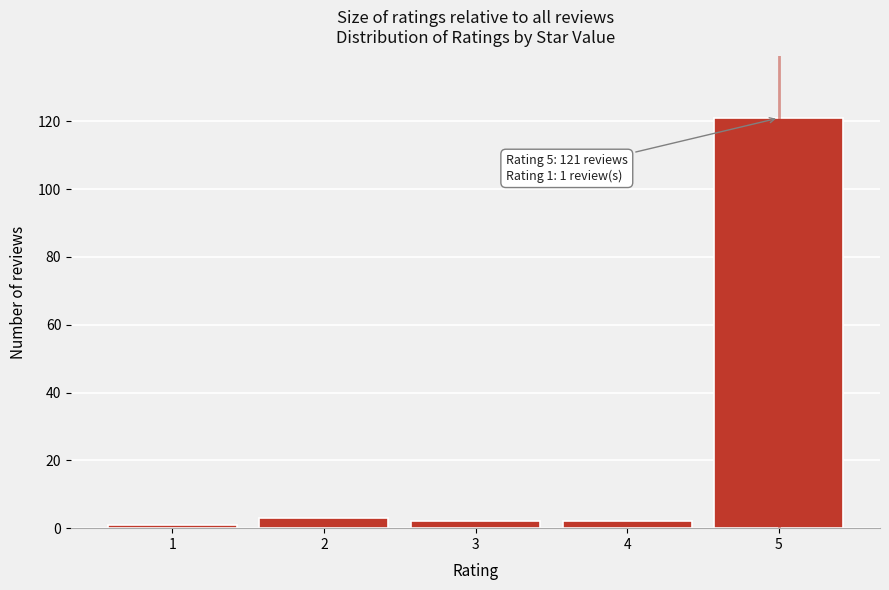

Reading right to left, list all the values displayed in this chart.

121	2	2	3	1